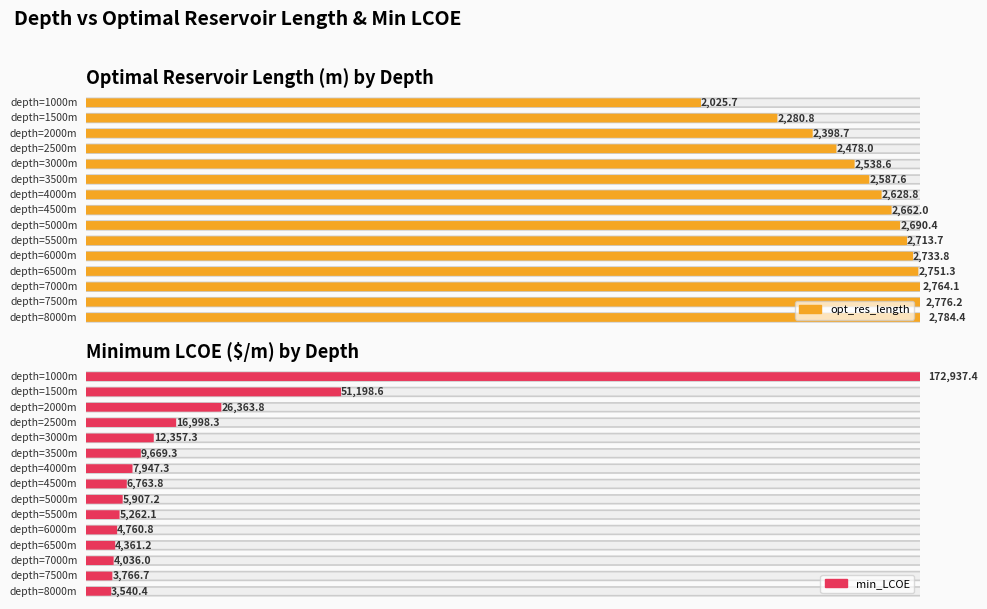

At how many categories does at least one series exceed 137093?

1